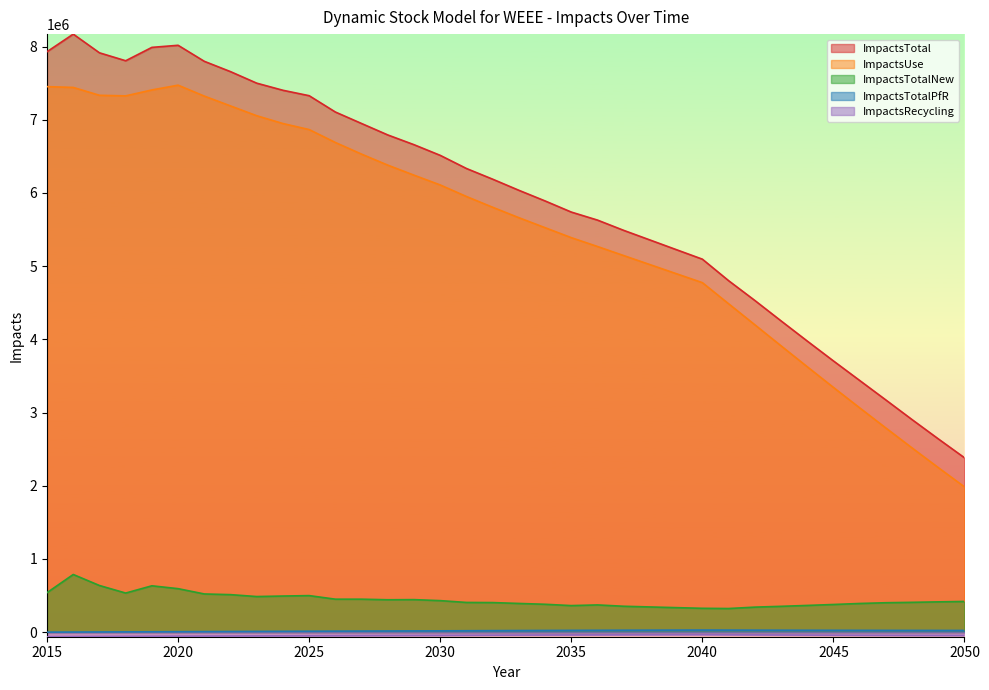

What is the smallest value displayed?

-62444.4